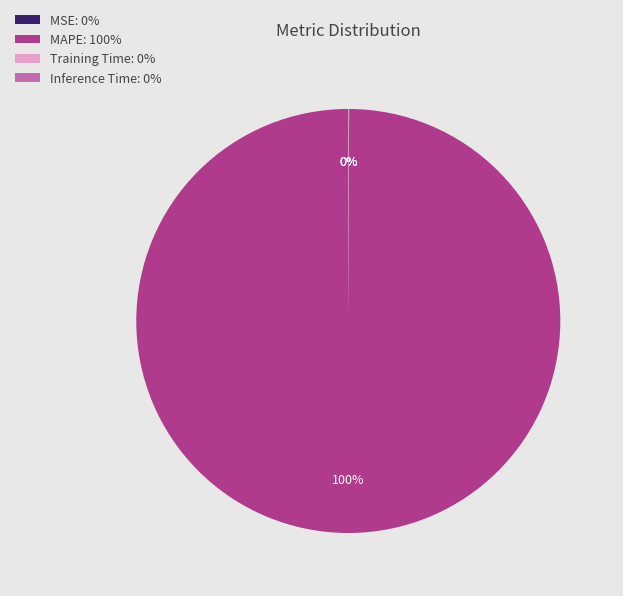

Which category has the biggest portion of the pie?

MAPE